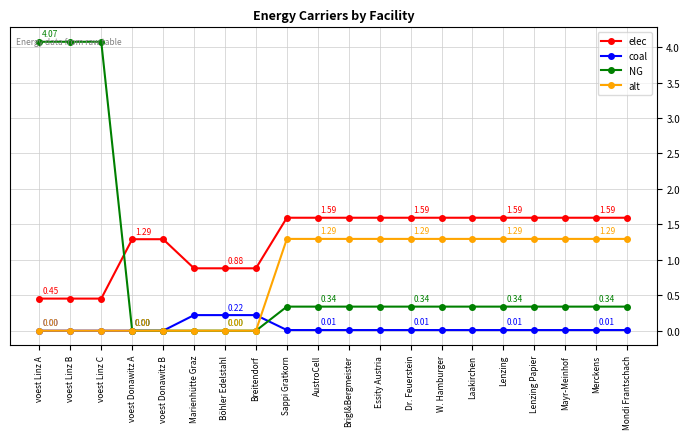

What is the approximate value of NG at Lenzing?

0.3